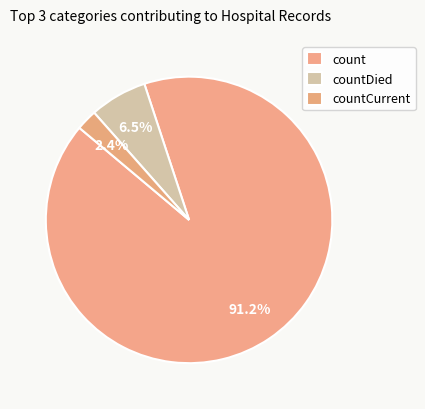

How many segments does this pie chart have?

3